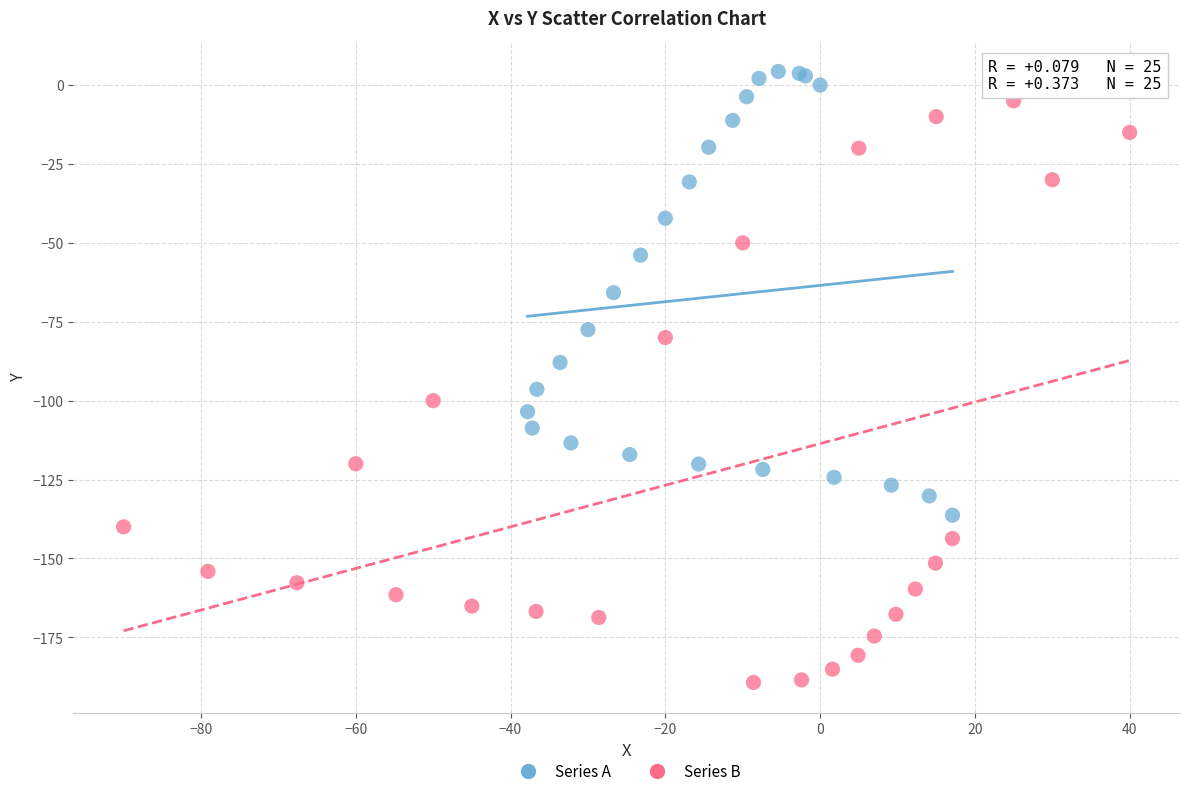

Which series has the widest spread of Y values?

Series B